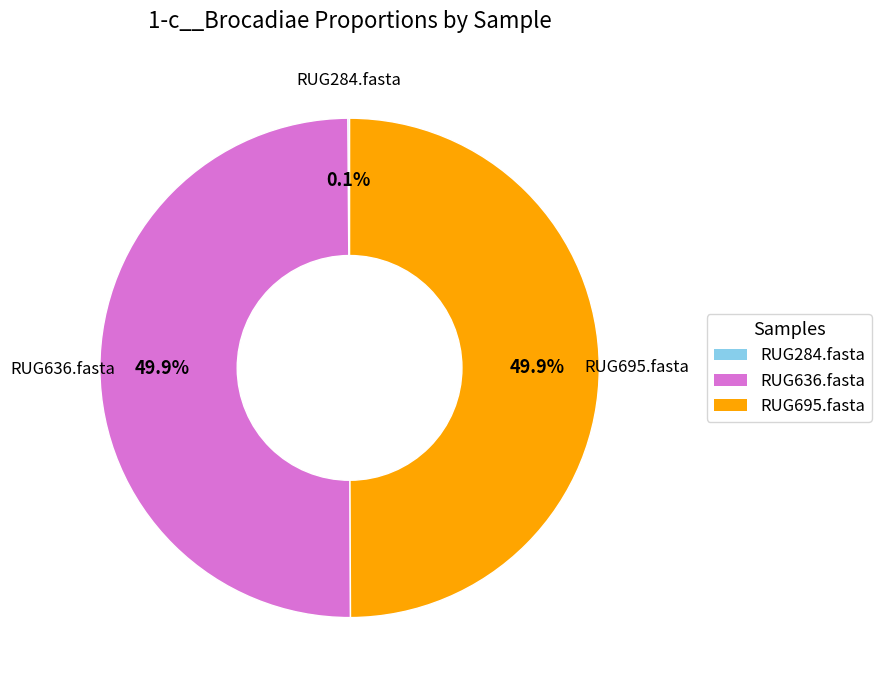

Combined, what portion of the pie is RUG695.fasta and RUG636.fasta?

99.9%